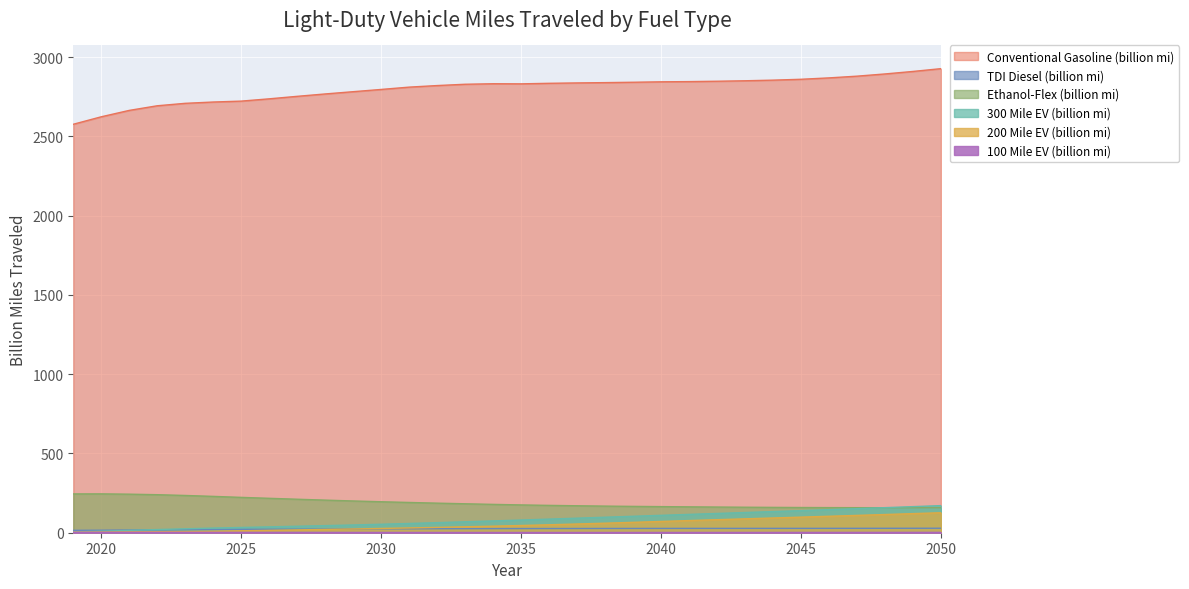

True or false: 100 Mile EV (billion mi) and 200 Mile EV (billion mi) intersect in this chart.

False